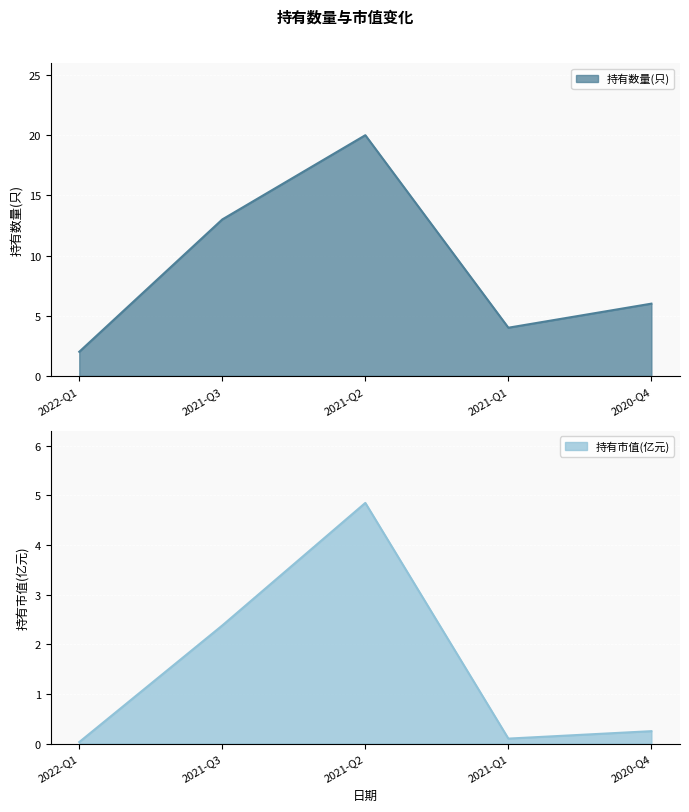

What are all the series names shown in the legend?

持有数量(只), 持有市值(亿元)